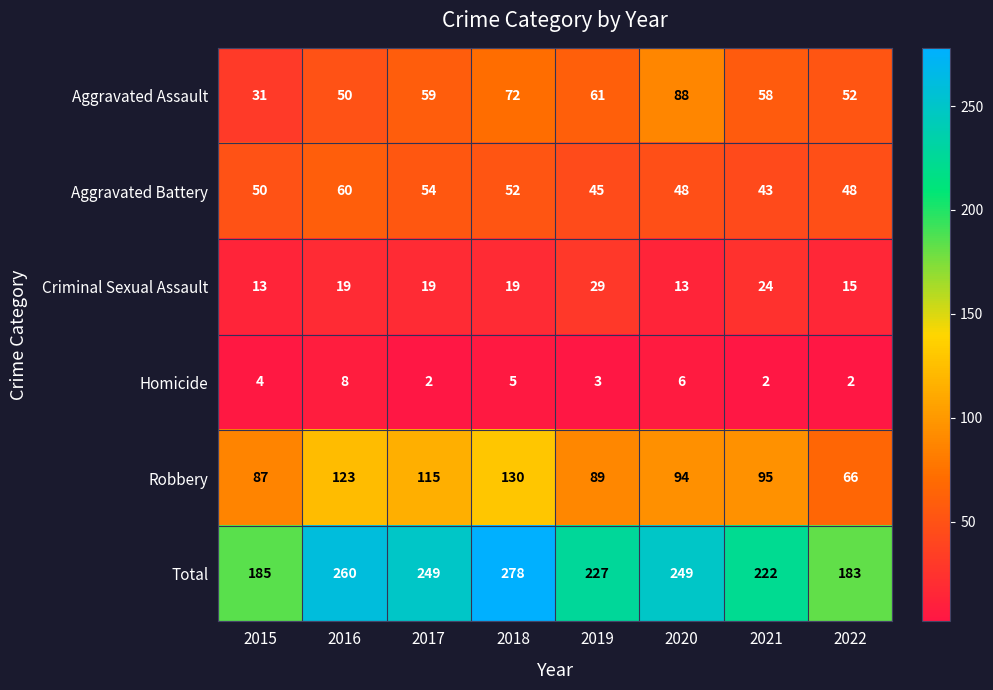

How many data points in Aggravated Assault are less than 59?

4